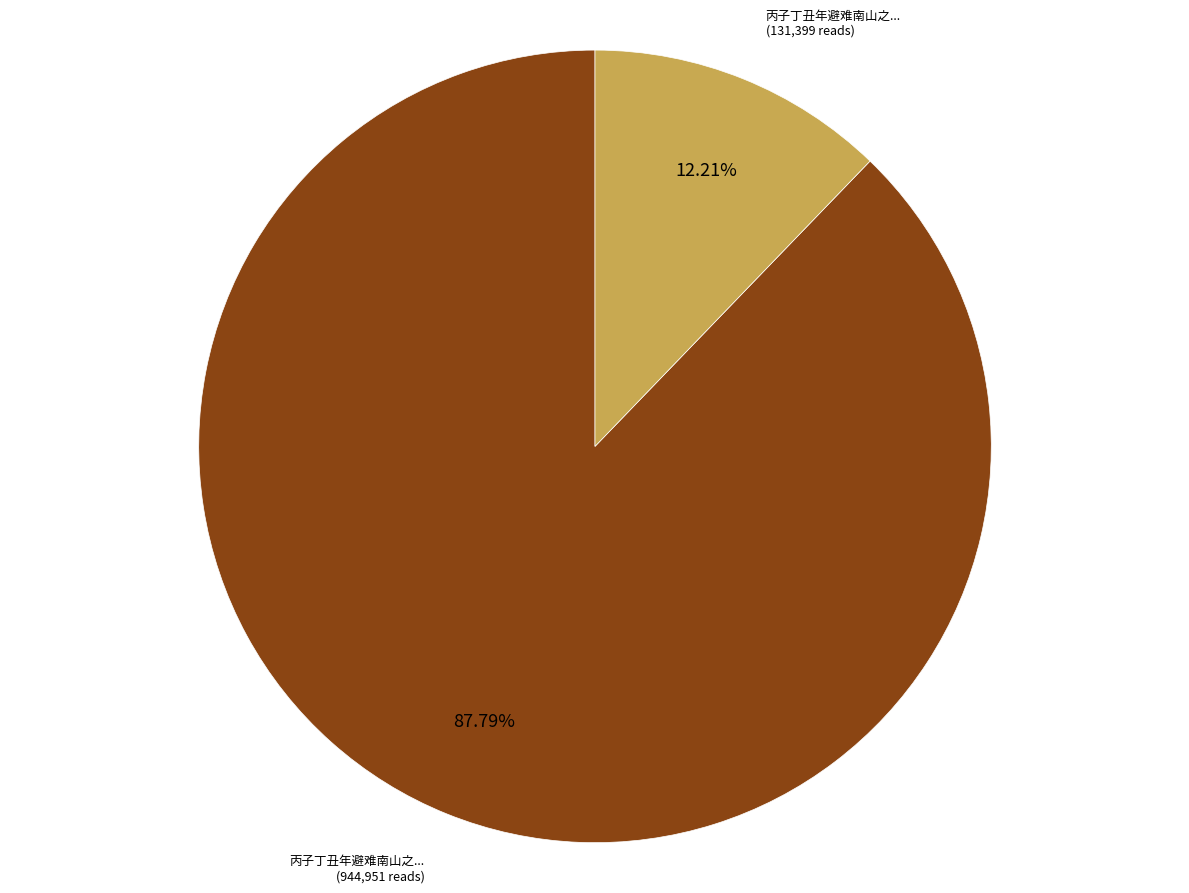

Is there a majority slice in this chart?

Yes